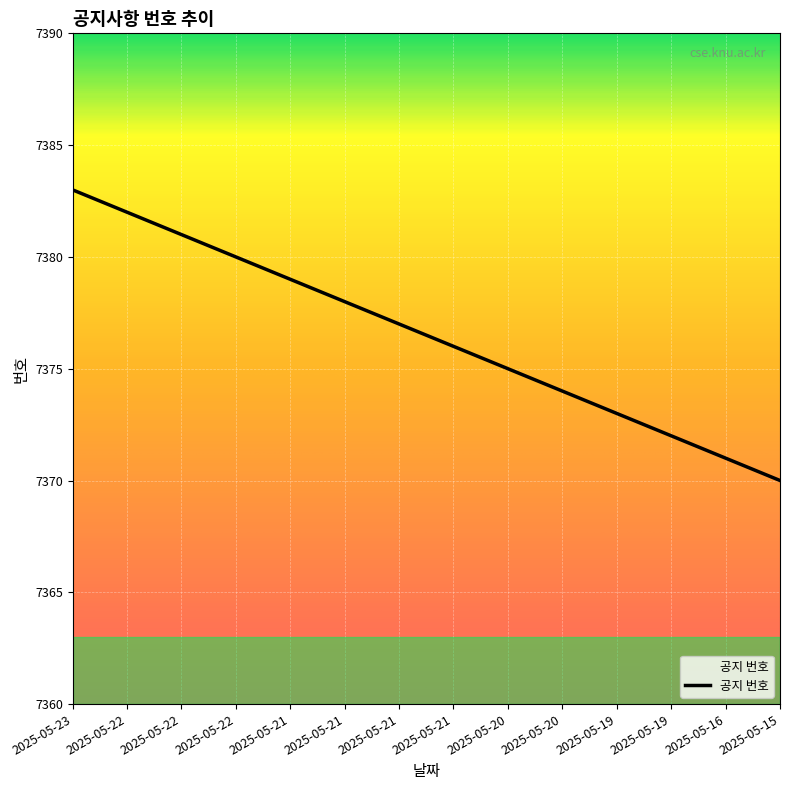

Is it true that the value at 2025-05-21 is 7379?

True